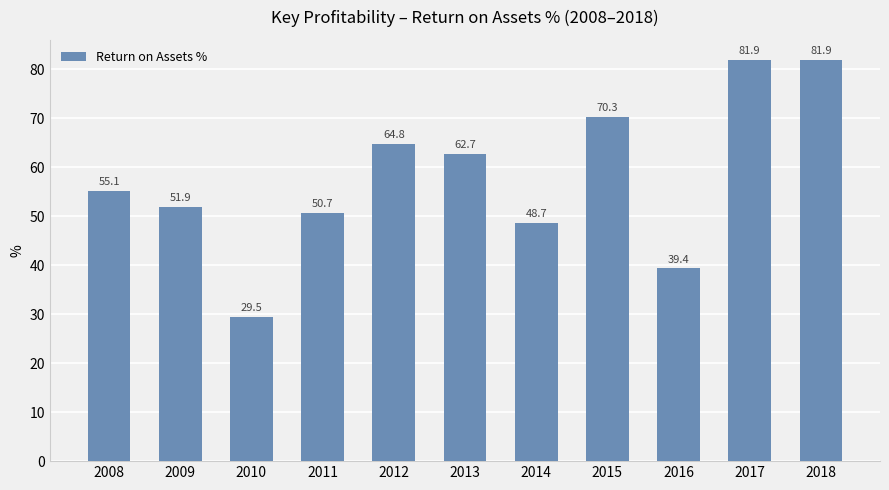

How many distinct data groups are displayed?

1